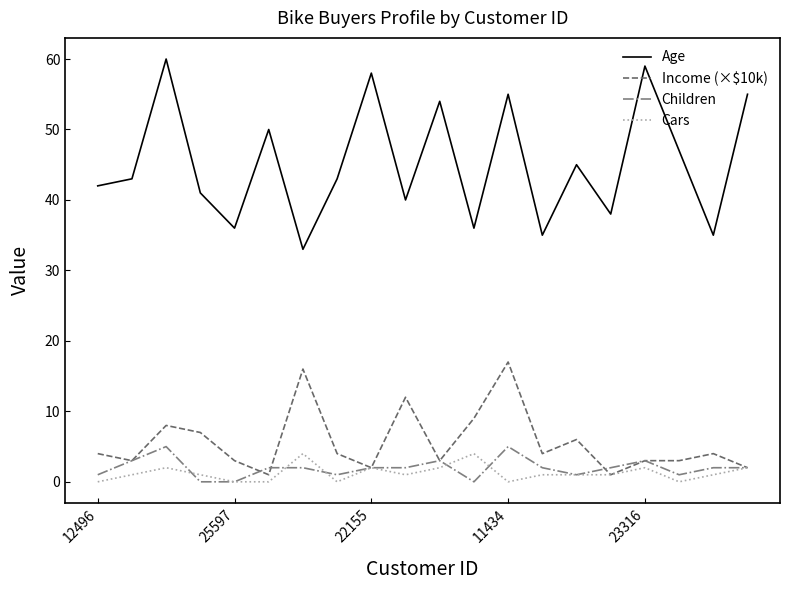

Reading right to left, list all the values displayed in this chart.

Age: 55	35	47	59	38	45	35	55	36	54	40	58	43	33	50	36	41	60	43	42
Income (×$10k): 2	4	3	3	1	6	4	17	9	3	12	2	4	16	1	3	7	8	3	4
Children: 2	2	1	3	2	1	2	5	0	3	2	2	1	2	2	0	0	5	3	1
Cars: 2	1	0	2	1	1	1	0	4	2	1	2	0	4	0	0	1	2	1	0